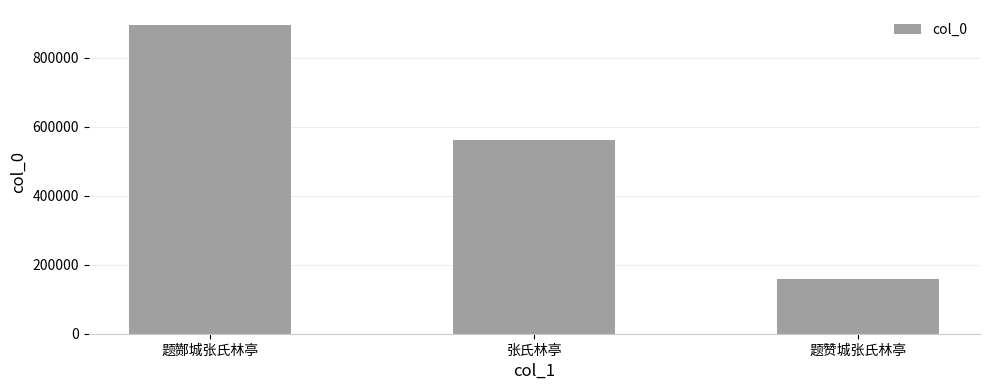

The chart shows a value of 165999 at 张氏林亭. True or false?

False